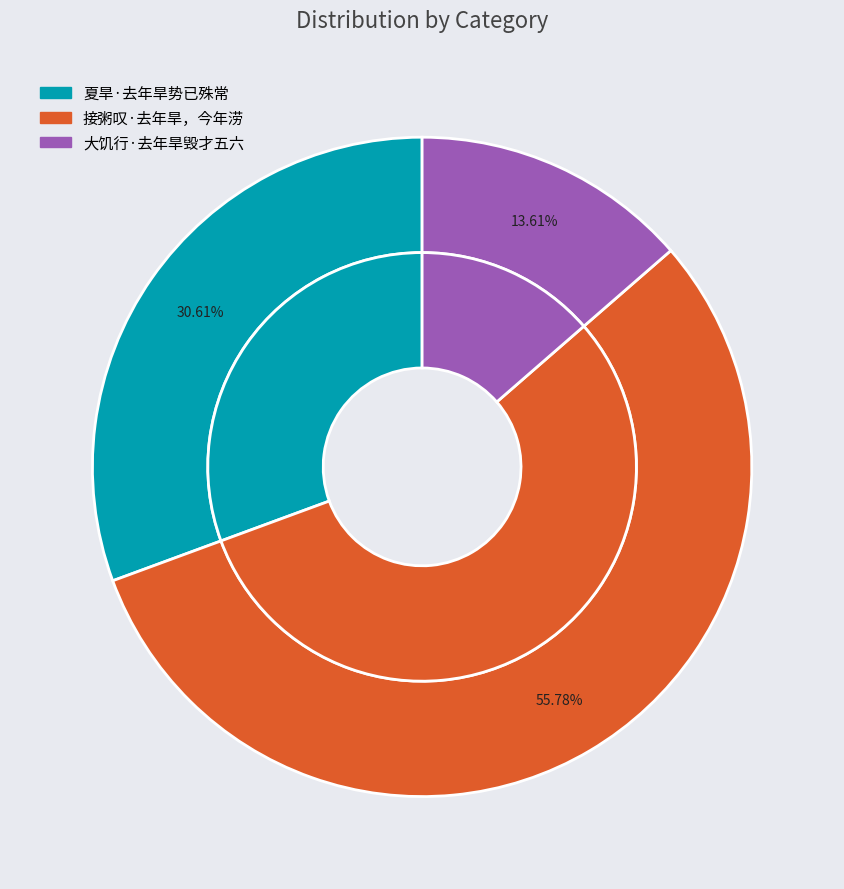

What percentage is the 夏旱·去年旱势已殊常 slice, to the nearest percent?

31%